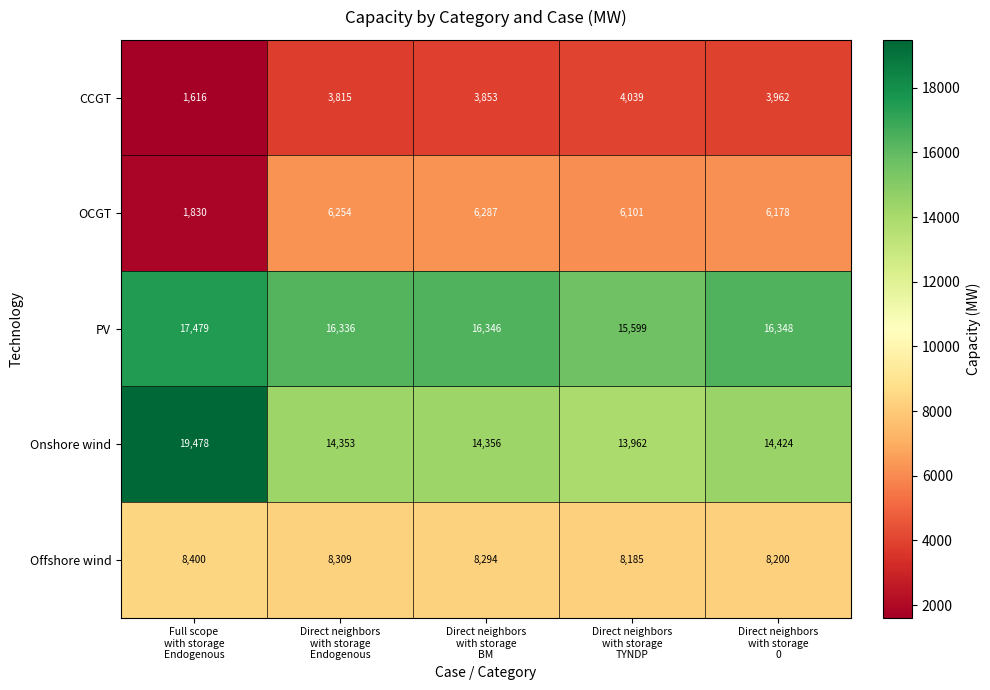

Reading left to right, list all the values displayed in this chart.

CCGT: 1616	3815	3853	4039	3962
OCGT: 1830	6254	6287	6101	6178
PV: 17479	16336	16346	15599	16348
Onshore wind: 19478	14353	14356	13962	14424
Offshore wind: 8400	8309	8294	8185	8200